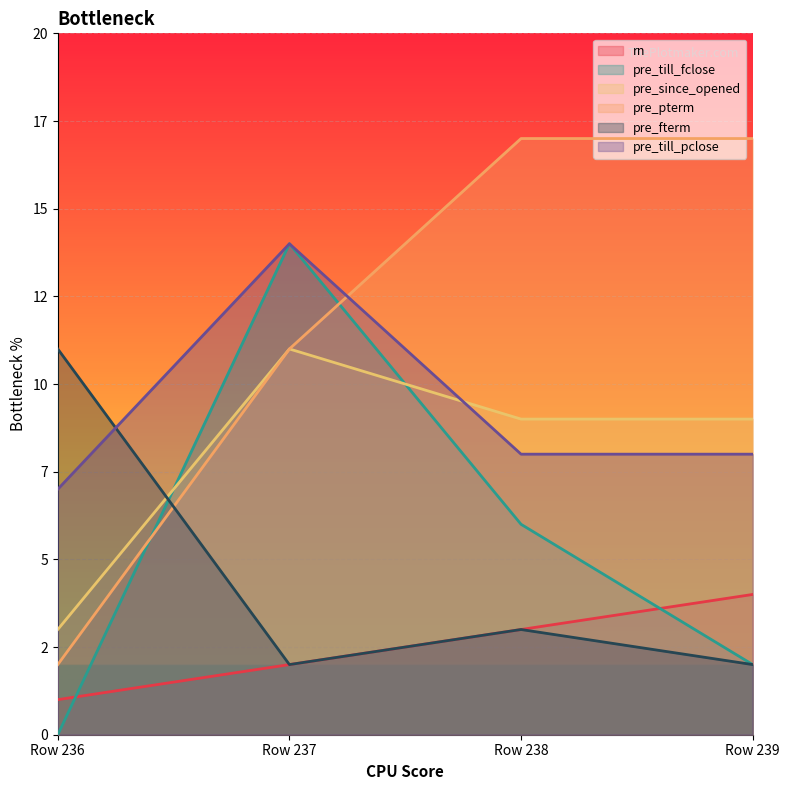

How many lines are shown in the chart?

6